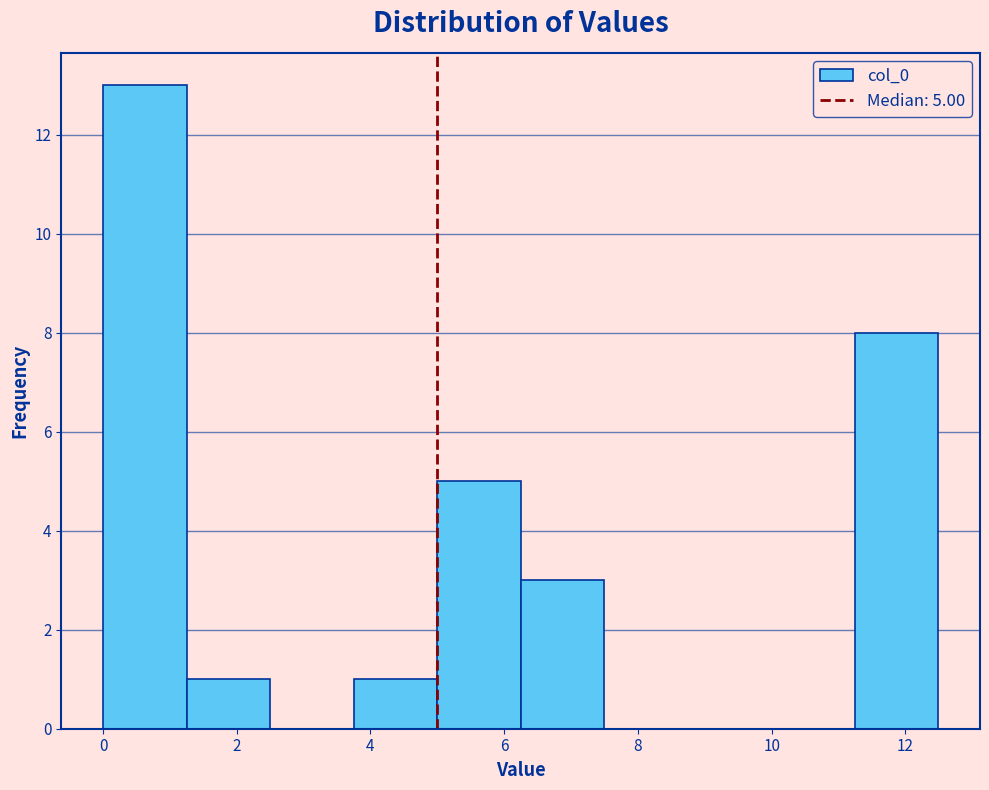

Which range on the x-axis has the tallest bar?

0.0 to 1.2